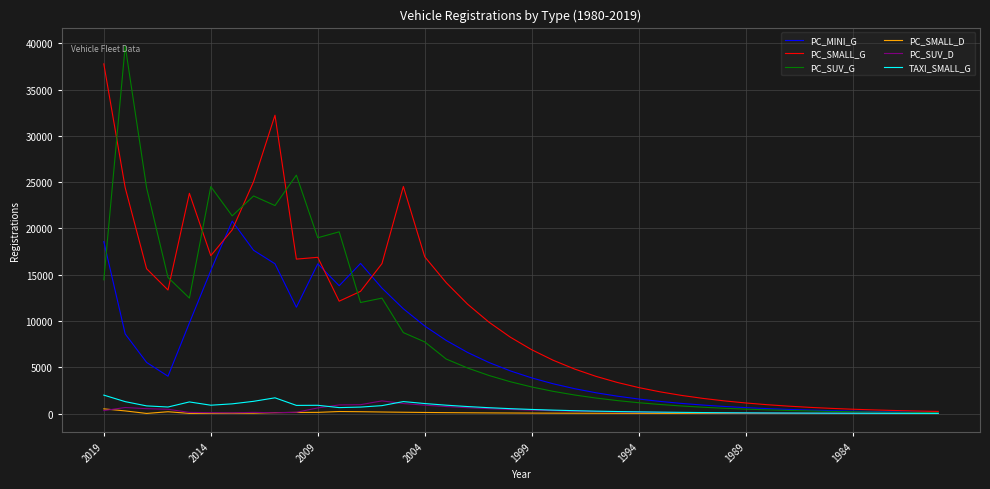

Does the chart display data point markers on the line(s)?

No